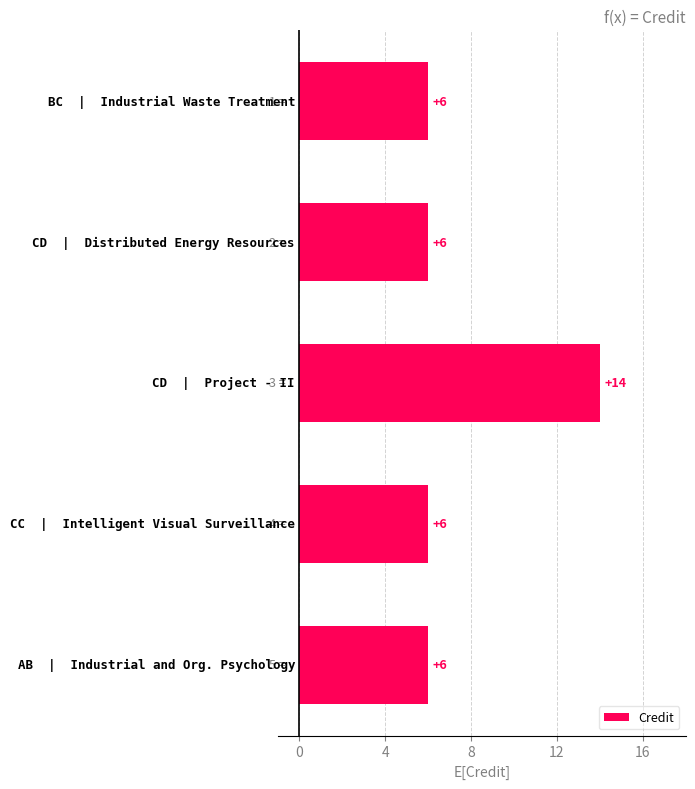

Reading top to bottom, extract all data points from this chart.

6	6	14	6	6